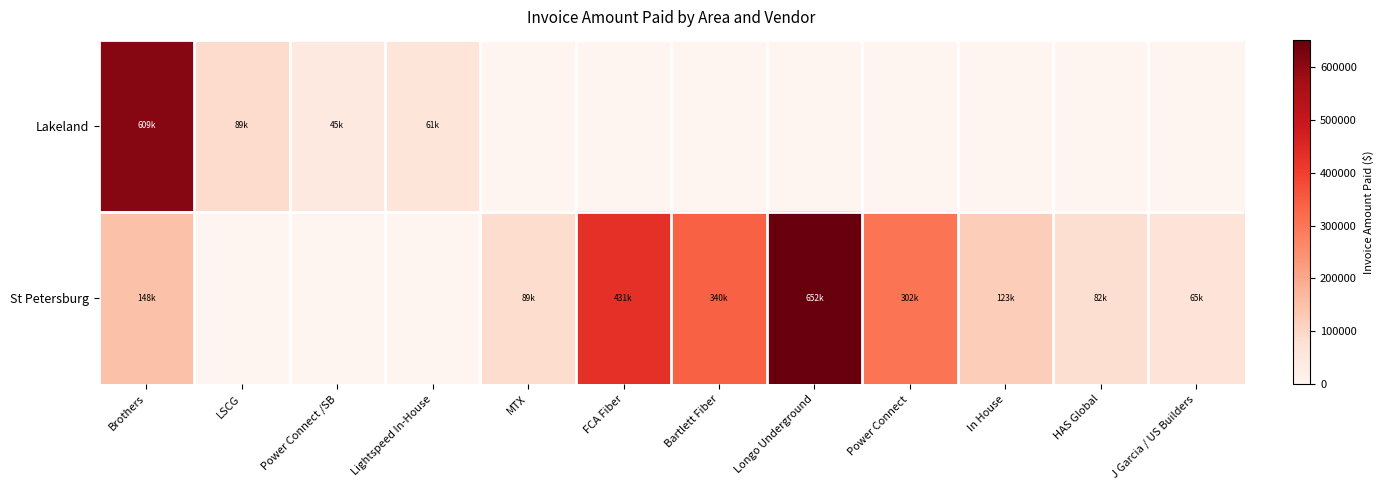

Which label corresponds to the smallest value in the chart?

MTX